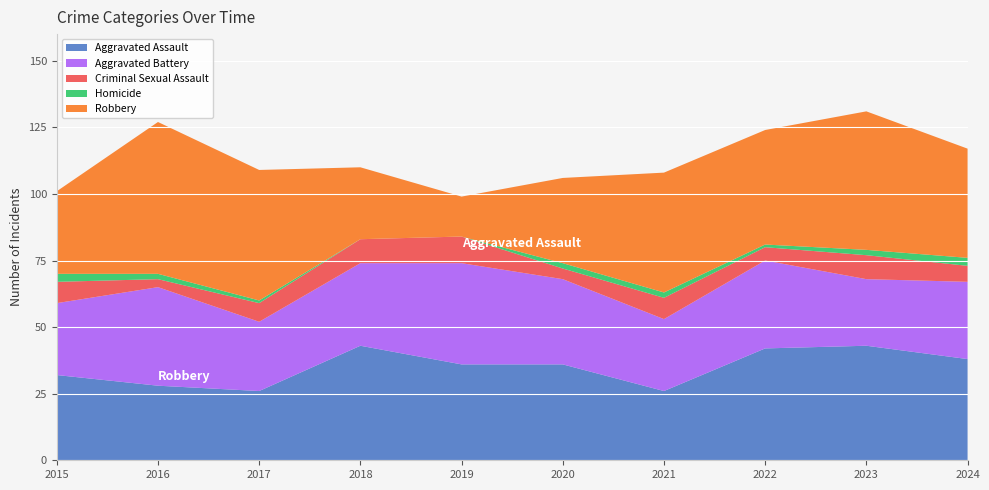

Reading right to left, what are all the values shown in this chart?

Aggravated Assault: 38	43	42	26	36	36	43	26	28	32
Aggravated Battery: 29	25	33	27	32	38	31	26	37	27
Criminal Sexual Assault: 6	9	5	8	4	10	9	7	3	8
Homicide: 3	2	1	2	2	0	0	1	2	3
Robbery: 41	52	43	45	32	15	27	49	57	31